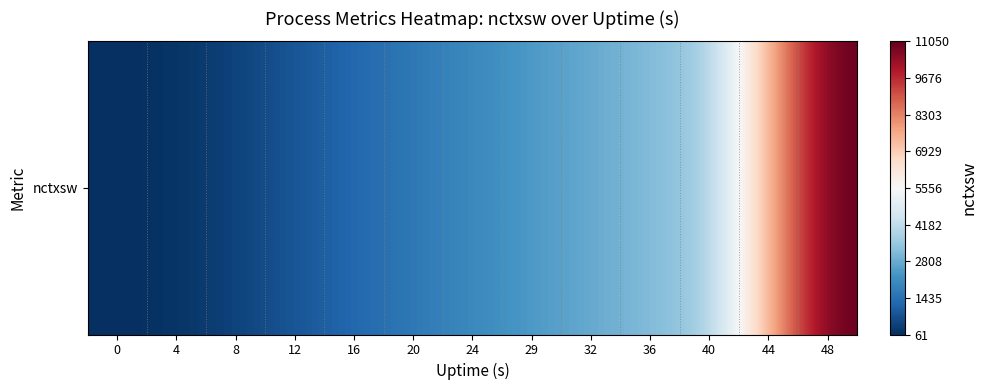

What is the sum of the values at 29 and 20?

4052